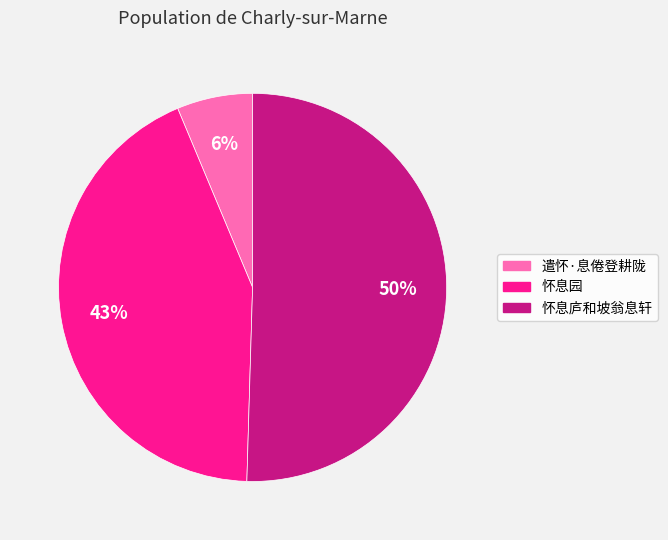

What is the smallest slice in the pie chart?

遣怀·息倦登耕陇